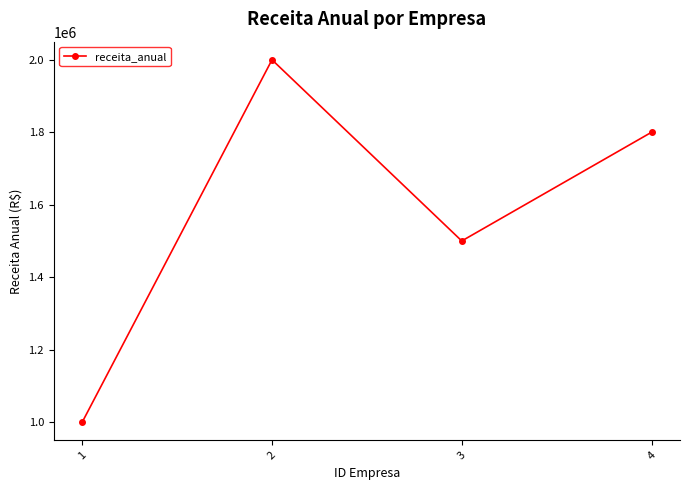

How many data points does each series have?

4